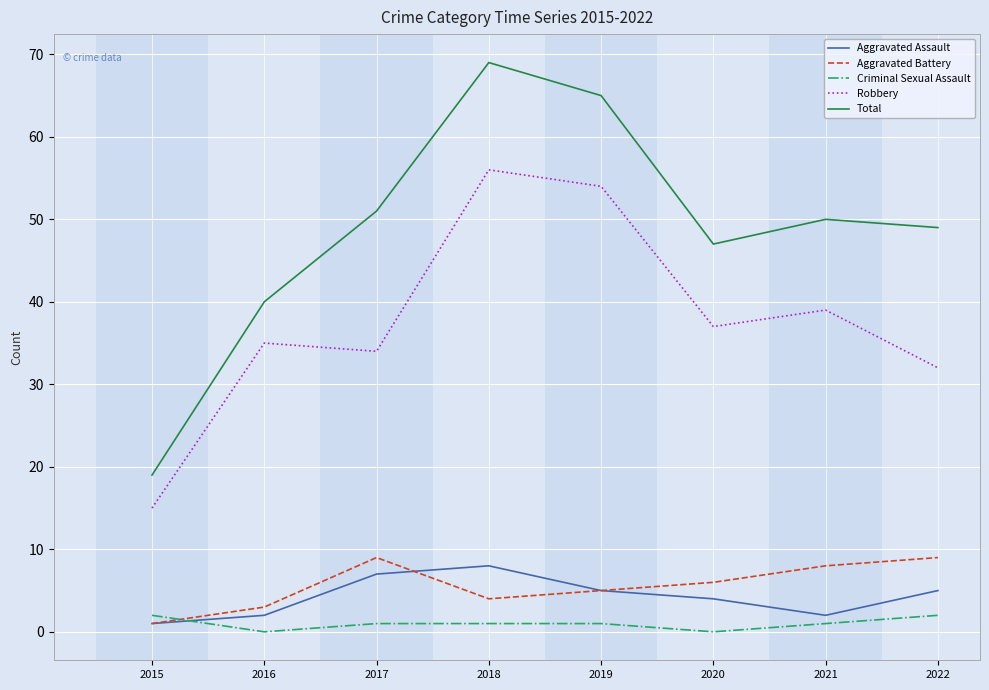

What is the difference between the Aggravated Battery values at 2016 and 2019?

2